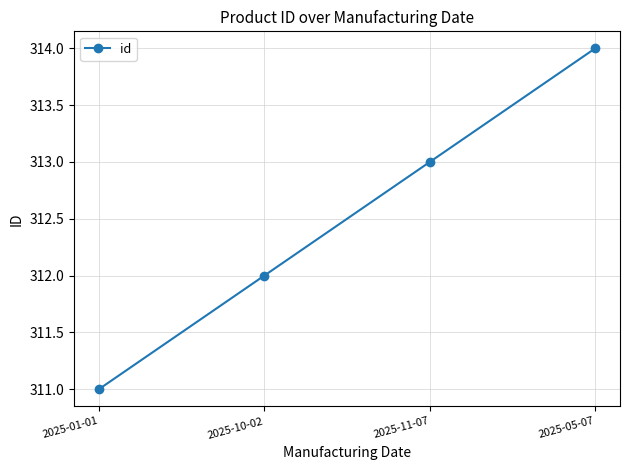

What is the difference between the values at 2025-01-01 and 2025-10-02?

1